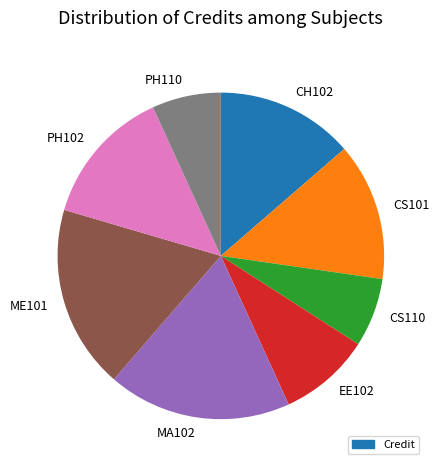

Count the number of slices in the pie.

8